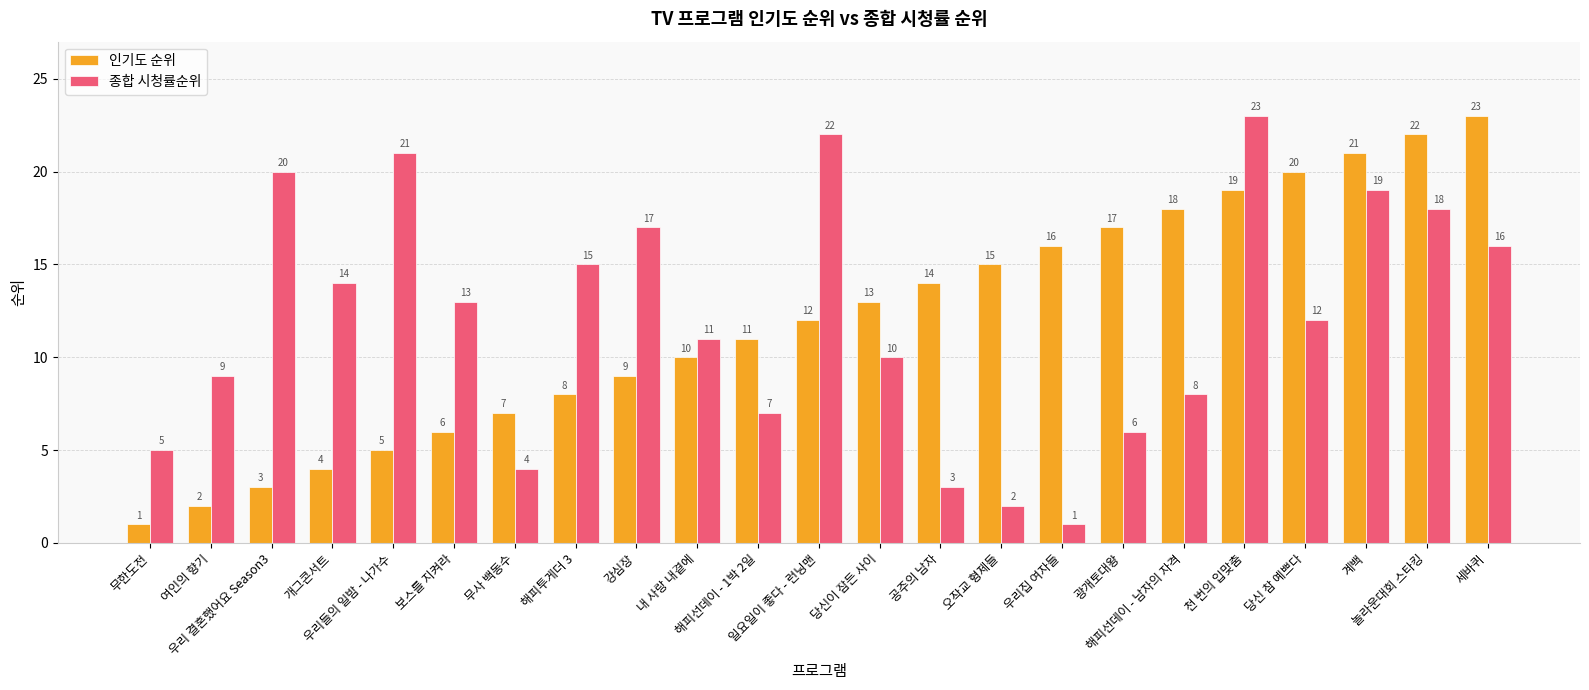

What is the maximum value shown in the chart?

23